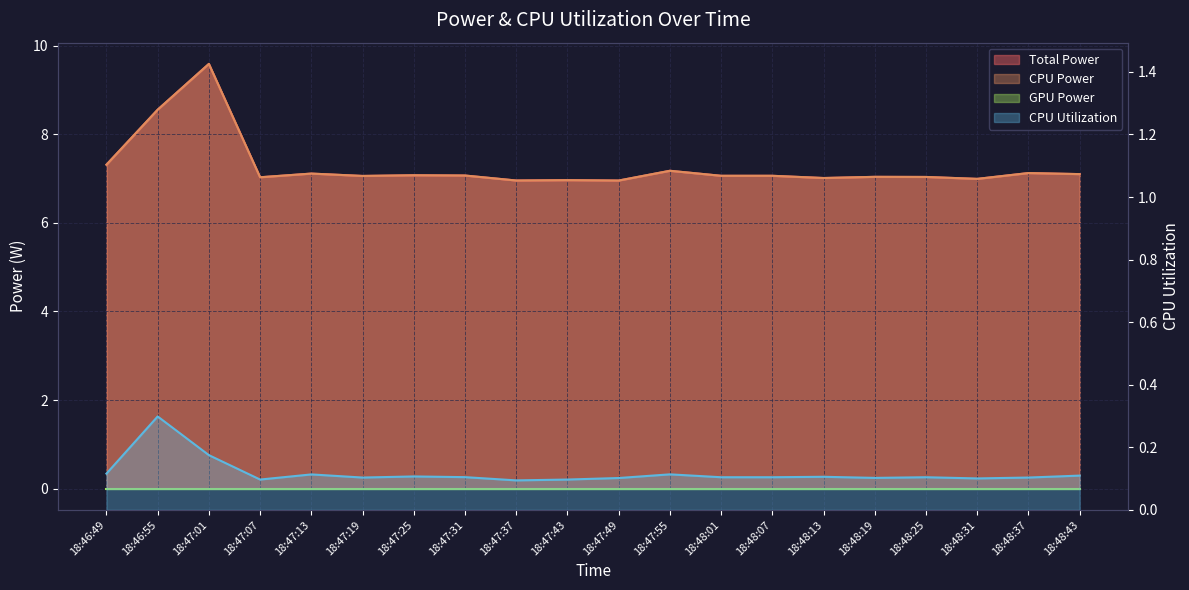

Where is the first local minimum for CPU Power?

18:47:07